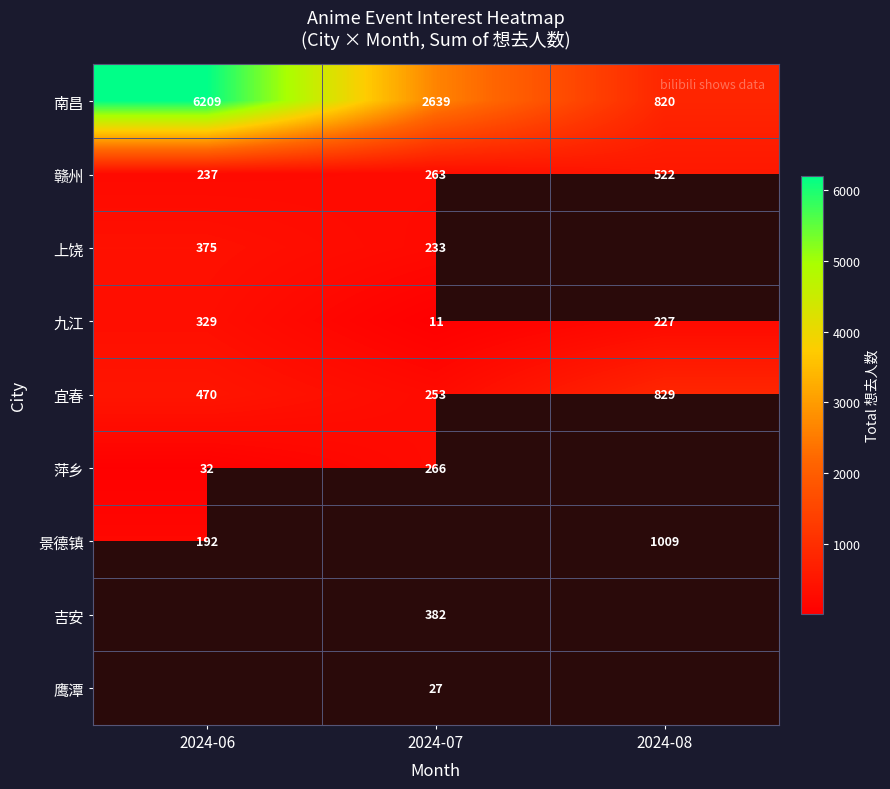

Is it true that 景德镇 equals 613 at 2024-08?

False